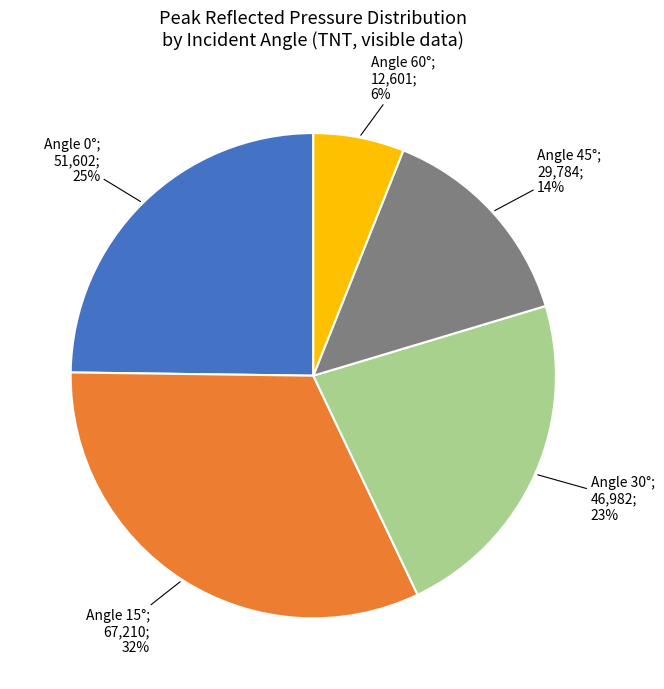

How many slices are in this pie chart?

5